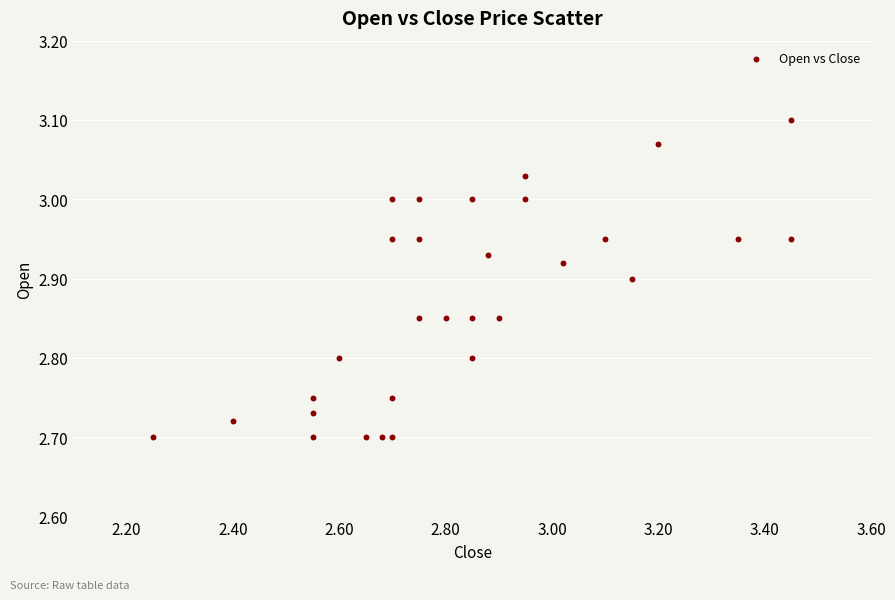

What is the range of Y values (max minus min)?

0.4